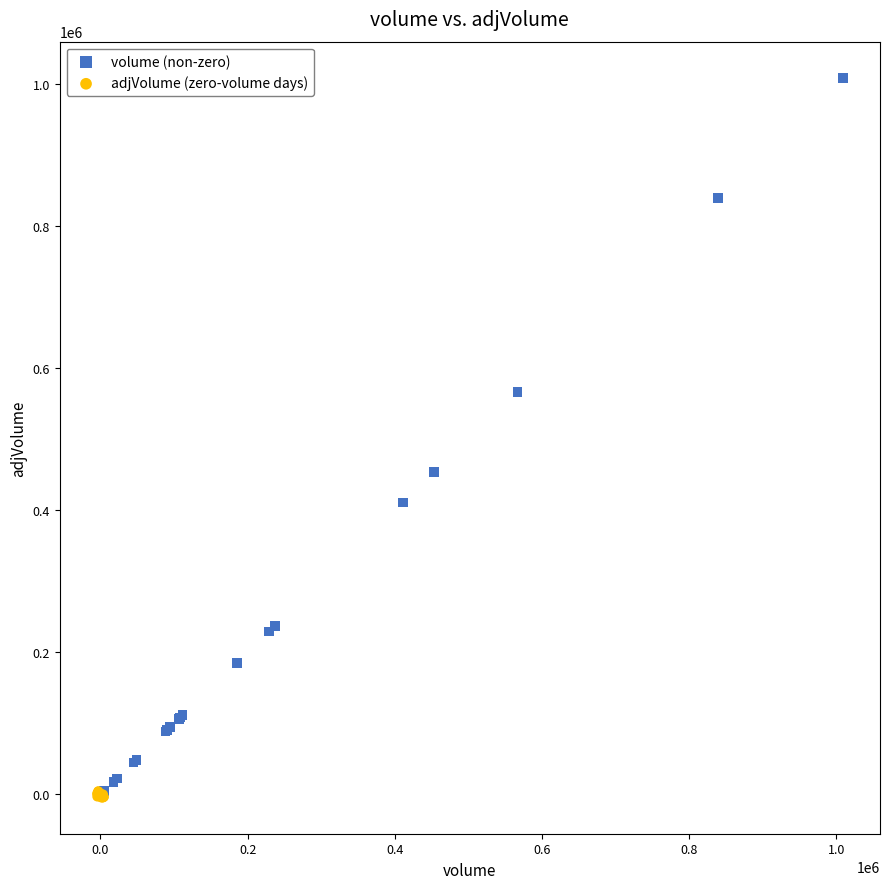

Which series reaches the maximum Y coordinate?

volume (non-zero)